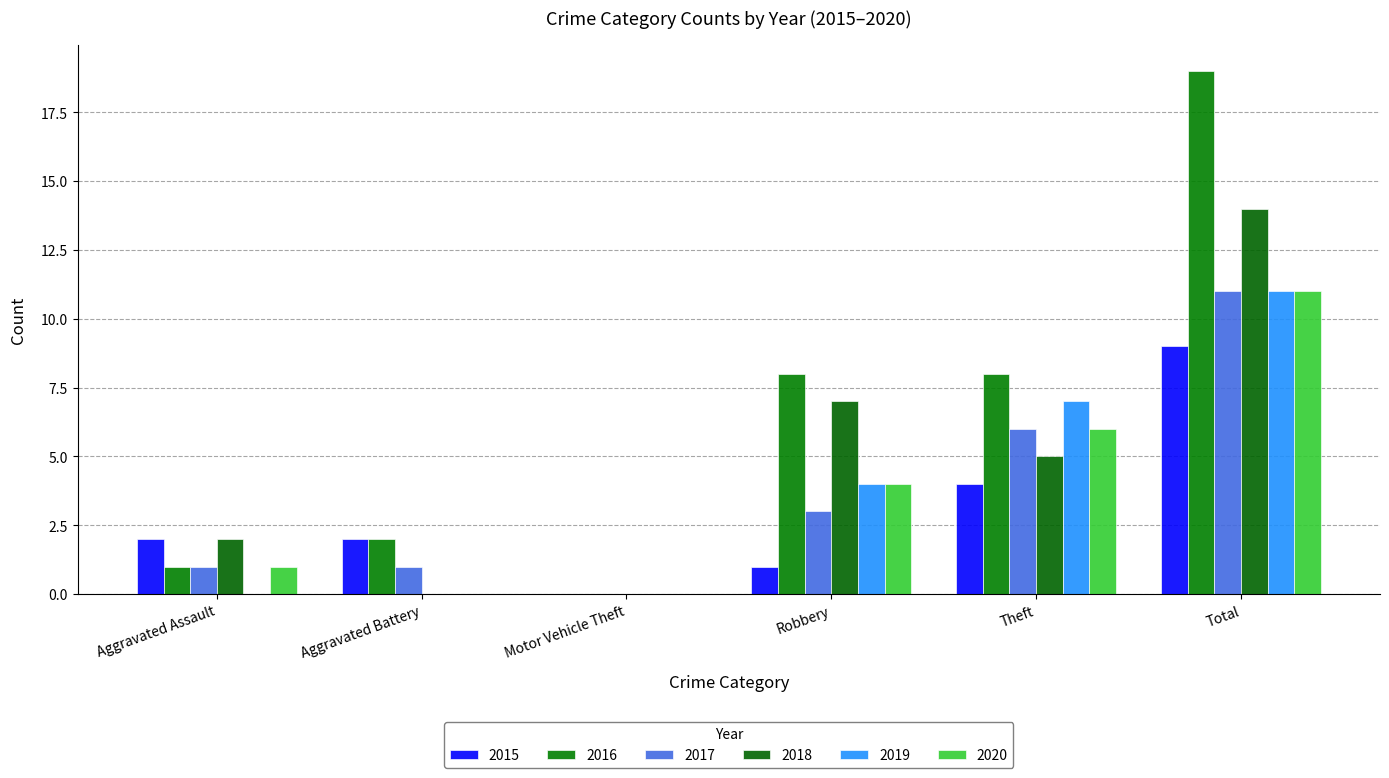

Does the chart contain stacked bars?

No